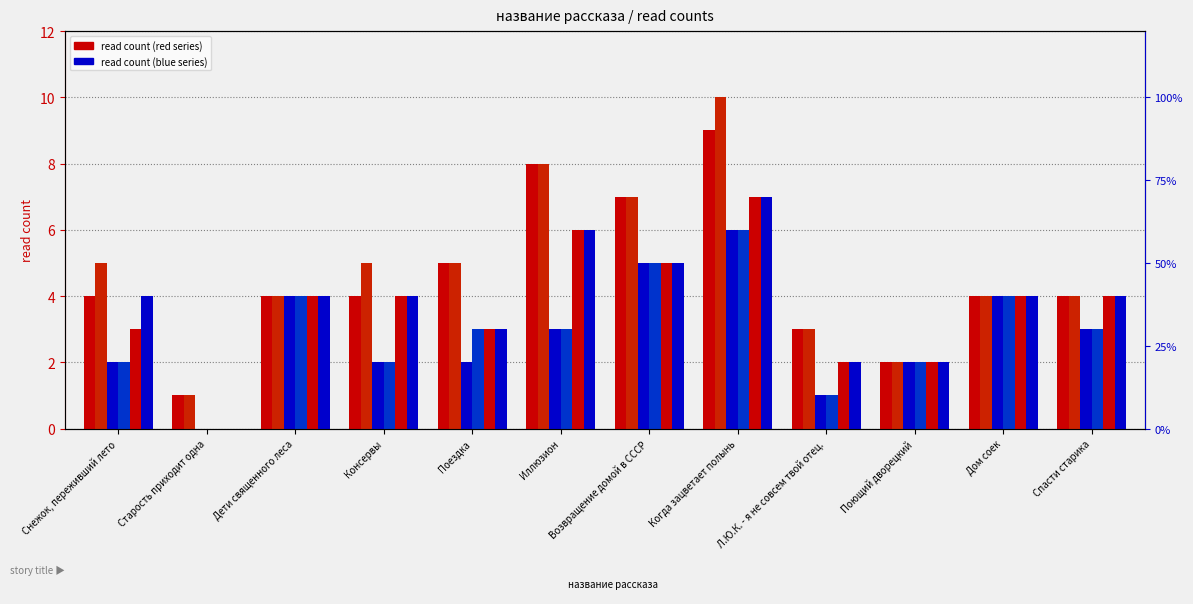

Reading left to right, what are all the values shown in this chart?

10.04 18:25: Снежок, переживший лето=4	Старость приходит одна=1	Дети священного леса=4	Консервы=4	Поездка=5	Иллюзион=8	Возвращение домой в СССР=7	Когда зацветает полынь=9	Л.Ю.К. - я не совсем твой отец.=3	Поющий дворецкий=2	Дом соек=4	Спасти старика=4
10.04 19:05: Снежок, переживший лето=5	Старость приходит одна=1	Дети священного леса=4	Консервы=5	Поездка=5	Иллюзион=8	Возвращение домой в СССР=7	Когда зацветает полынь=10	Л.Ю.К. - я не совсем твой отец.=3	Поющий дворецкий=2	Дом соек=4	Спасти старика=4
10.04 09:40: Снежок, переживший лето=2	Старость приходит одна=0	Дети священного леса=4	Консервы=2	Поездка=2	Иллюзион=3	Возвращение домой в СССР=5	Когда зацветает полынь=6	Л.Ю.К. - я не совсем твой отец.=1	Поющий дворецкий=2	Дом соек=4	Спасти старика=3
10.04 11:55: Снежок, переживший лето=2	Старость приходит одна=0	Дети священного леса=4	Консервы=2	Поездка=3	Иллюзион=3	Возвращение домой в СССР=5	Когда зацветает полынь=6	Л.Ю.К. - я не совсем твой отец.=1	Поющий дворецкий=2	Дом соек=4	Спасти старика=3
10.04 14:55: Снежок, переживший лето=3	Старость приходит одна=0	Дети священного леса=4	Консервы=4	Поездка=3	Иллюзион=6	Возвращение домой в СССР=5	Когда зацветает полынь=7	Л.Ю.К. - я не совсем твой отец.=2	Поющий дворецкий=2	Дом соек=4	Спасти старика=4
10.04 15:05: Снежок, переживший лето=4	Старость приходит одна=0	Дети священного леса=4	Консервы=4	Поездка=3	Иллюзион=6	Возвращение домой в СССР=5	Когда зацветает полынь=7	Л.Ю.К. - я не совсем твой отец.=2	Поющий дворецкий=2	Дом соек=4	Спасти старика=4